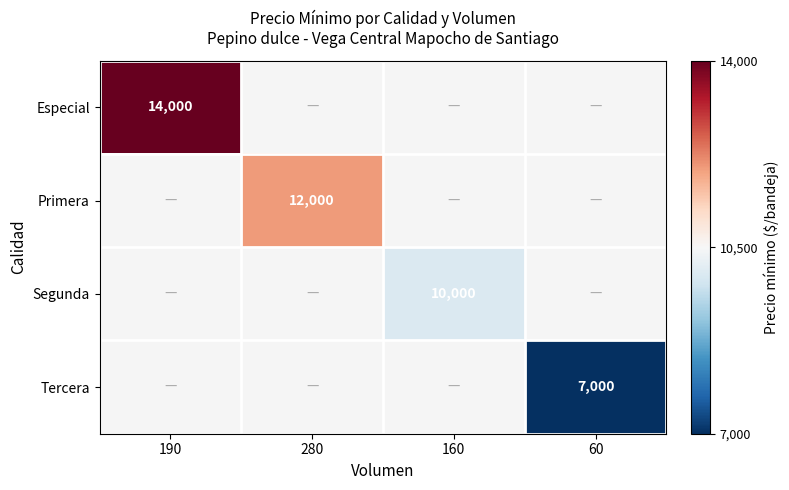

The Primera series shows 20245 at 280. True or false?

False